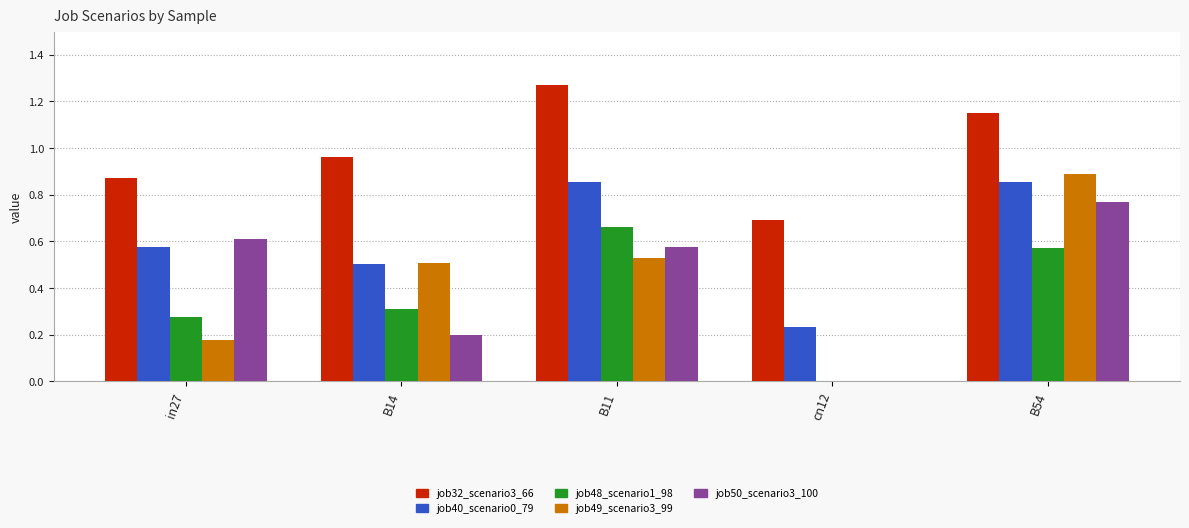

Which series has the largest total across all categories?

job32_scenario3_66